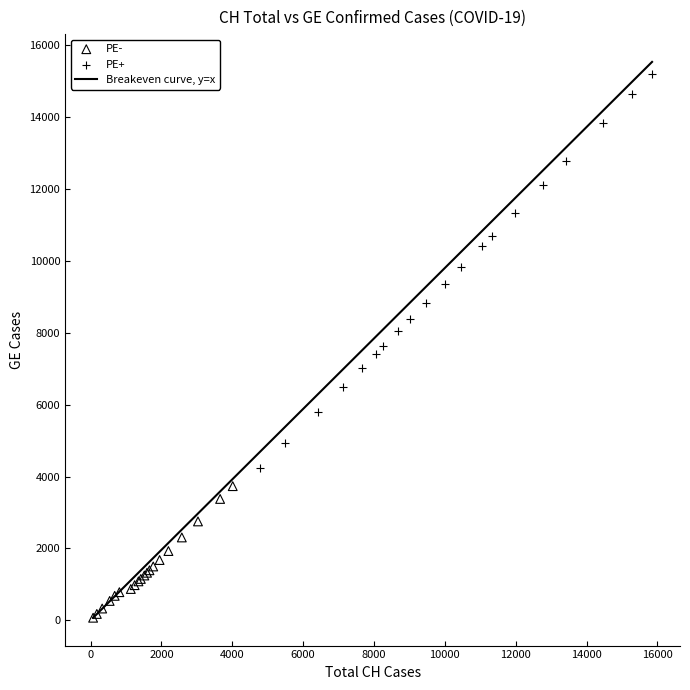

Which series has the largest Y range (max minus min)?

PE+